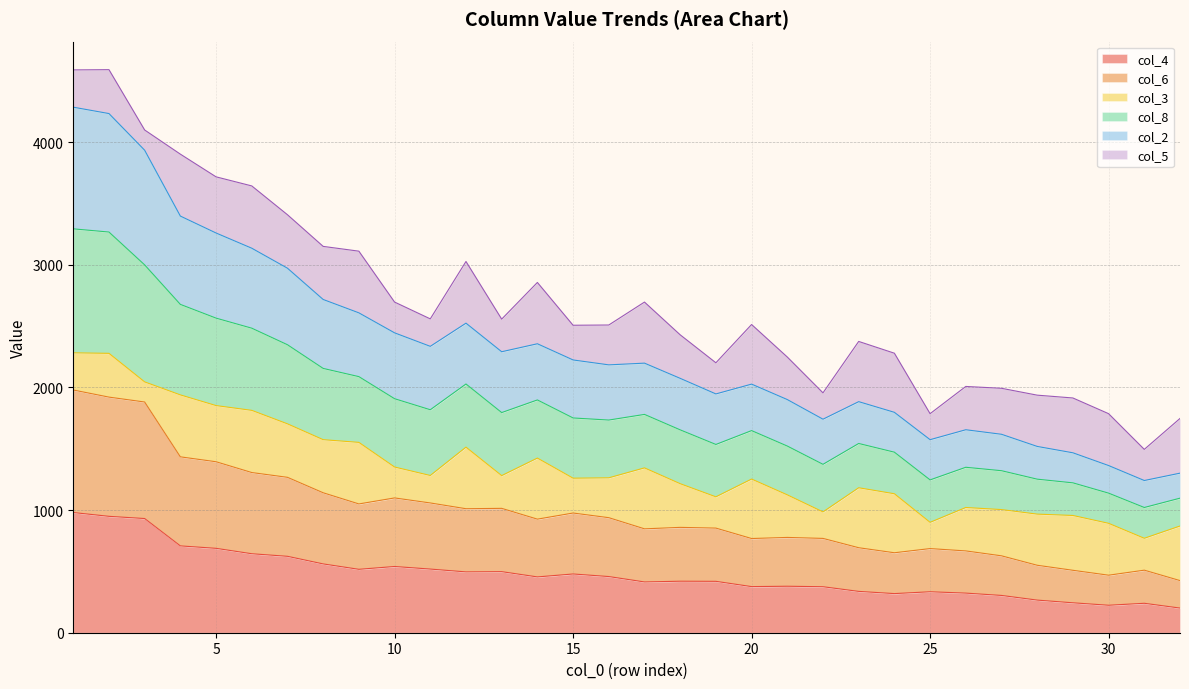

True or false: col_4 has more than 1 interior local peaks.

True